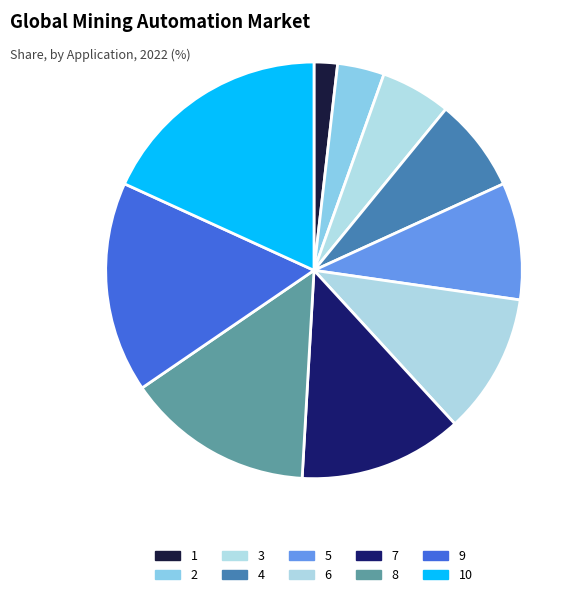

To the nearest percent, what is the difference between the largest and smallest slice percentages?

16%